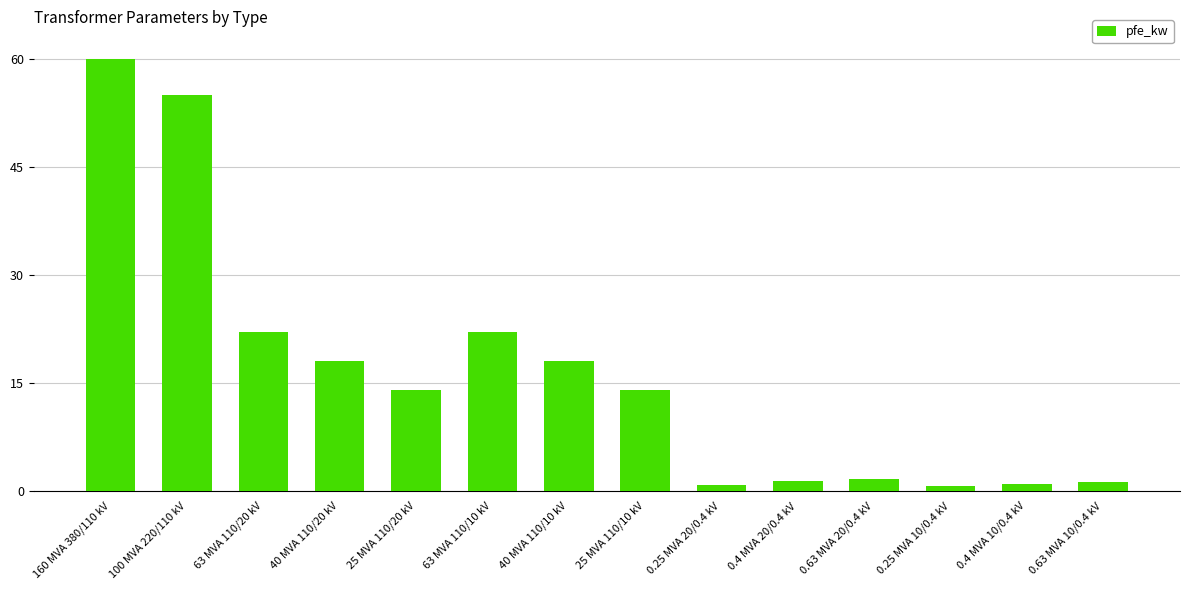

How many bars are there in total?

14